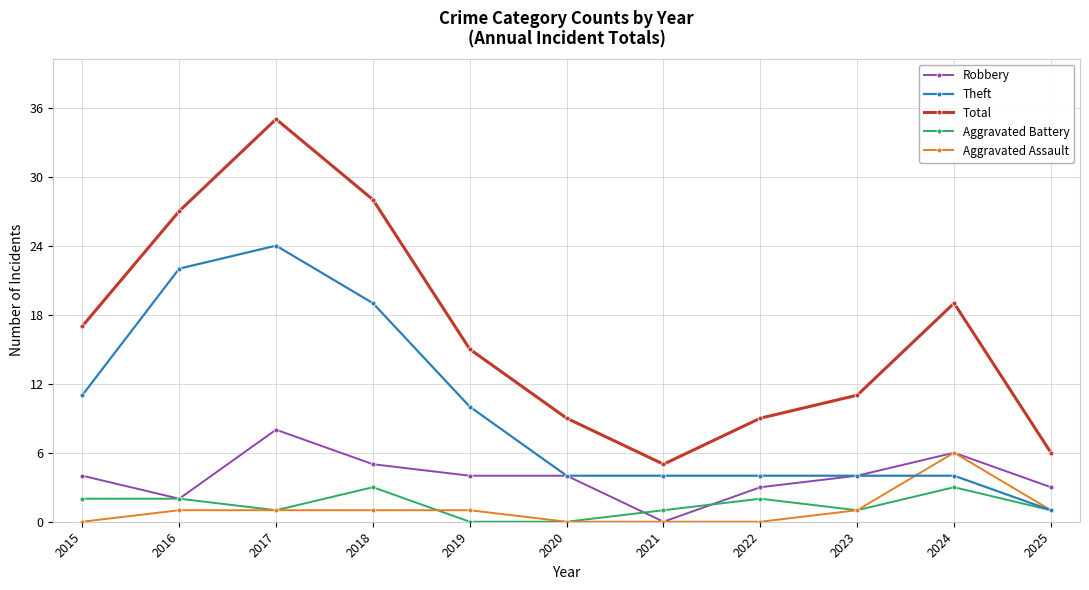

What is the approximate value of Robbery at 2020?

4